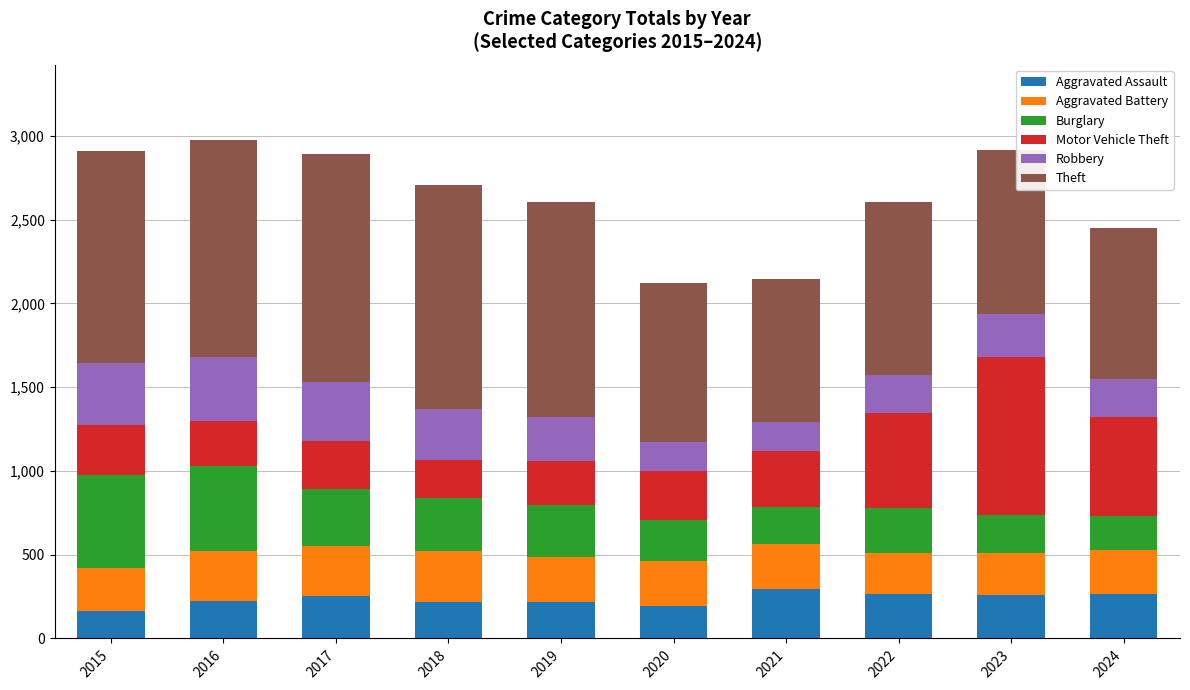

The value of Aggravated Assault at 2021 is 295. True or false?

True